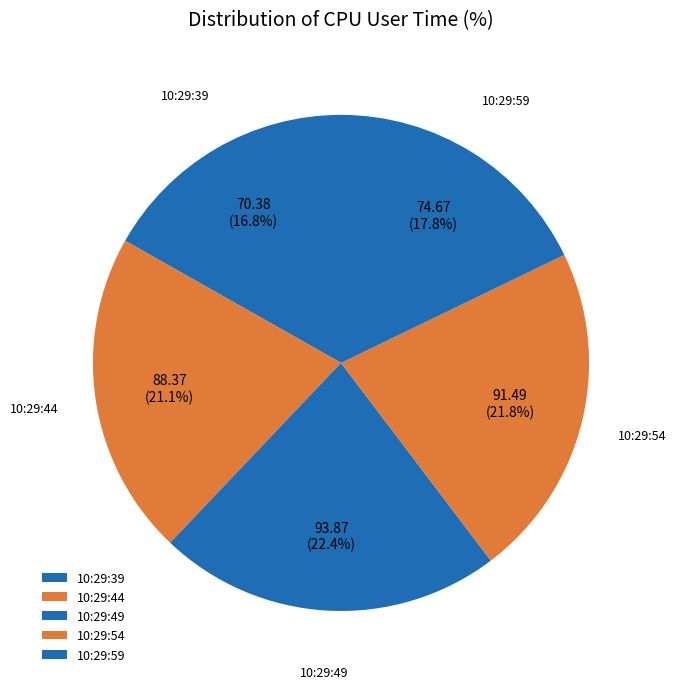

Count the number of slices in the pie.

5